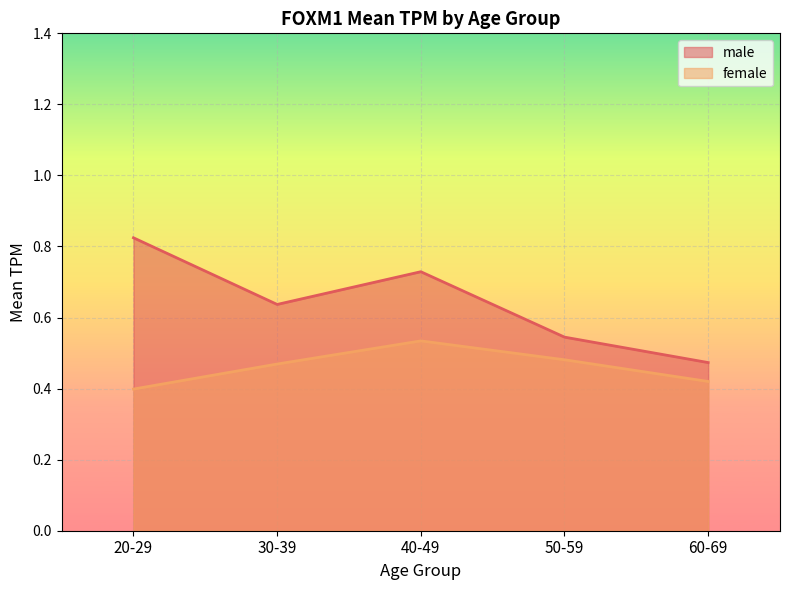

Is it true that female equals 0.8 at 60-69?

False